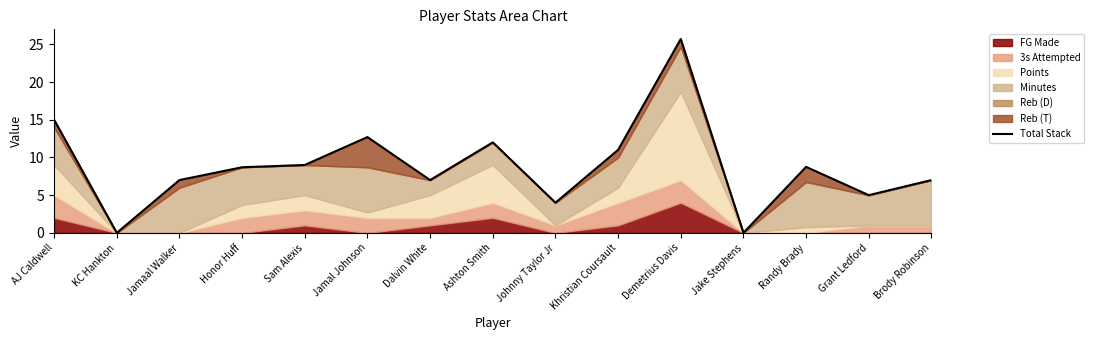

List the labels in order of value, smallest first.

KC Hankton, Jake Stephens, Johnny Taylor Jr, Grant Ledford, Jamaal Walker, Dalvin White, Brody Robinson, Honor Huff, Randy Brady, Sam Alexis, Khristian Coursault, Ashton Smith, Jamal Johnson, AJ Caldwell, Demetrius Davis